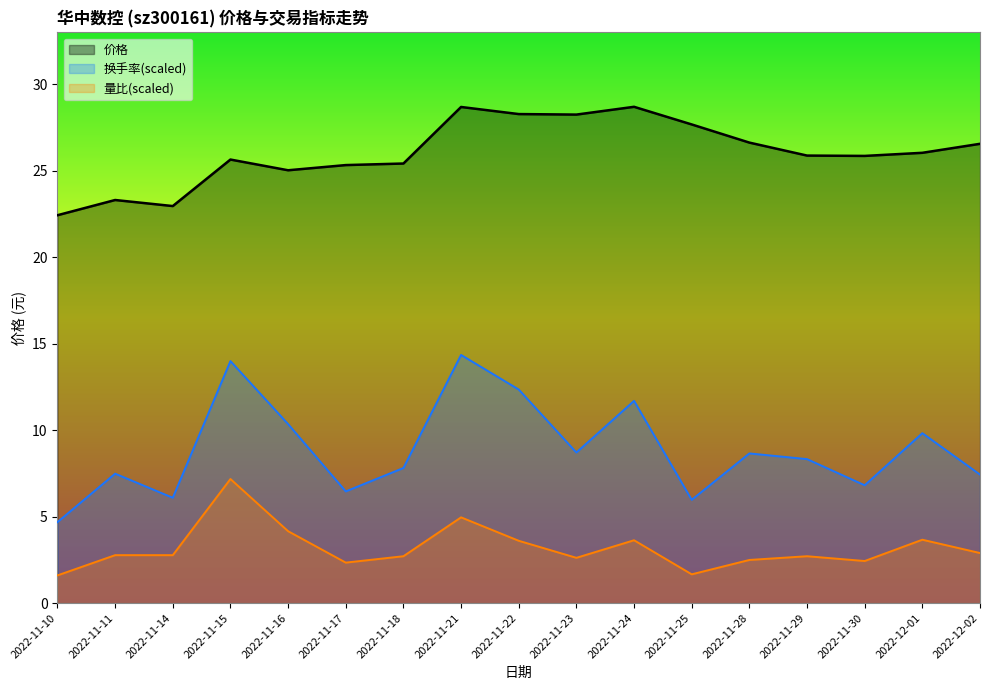

Where is the first local minimum for 换手率?

2022-11-14